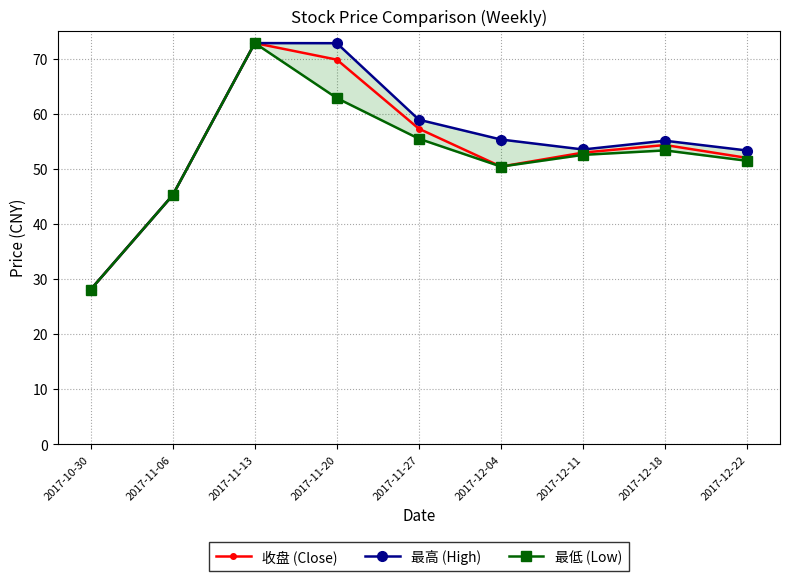

True or false: 最低 (Low) has more than 2 points higher than both neighbors.

False